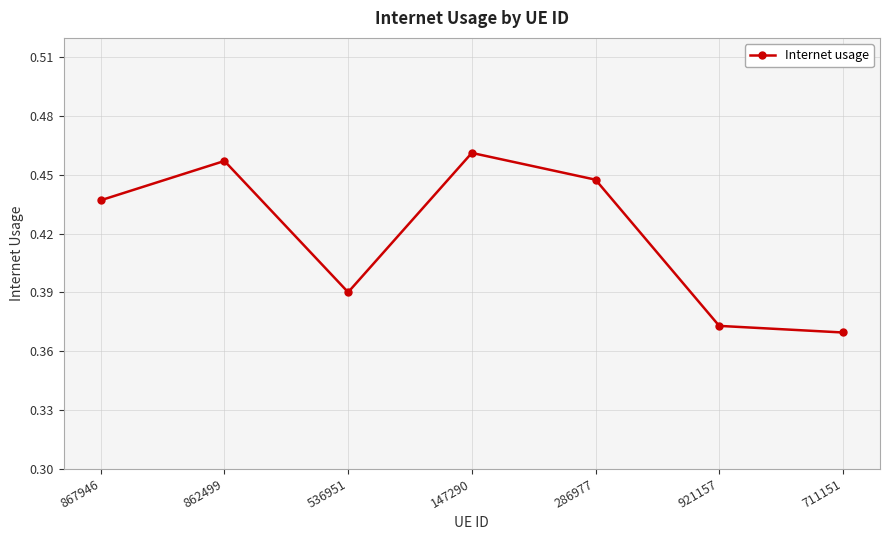

Is this an area chart (filled region under the line)?

No